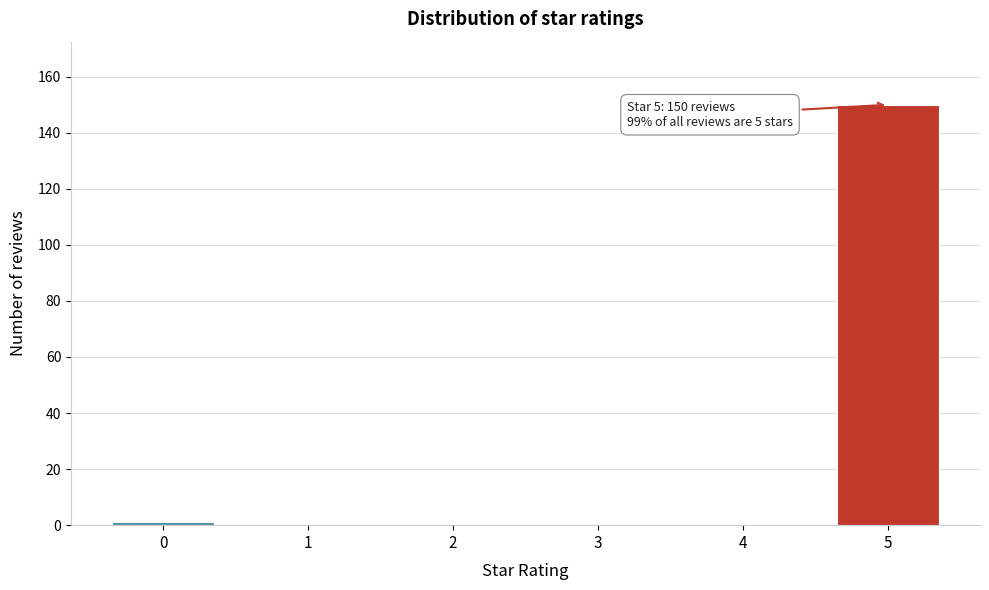

Reading left to right, list all the values displayed in this chart.

0=1	1=0	2=0	3=0	4=0	5=150